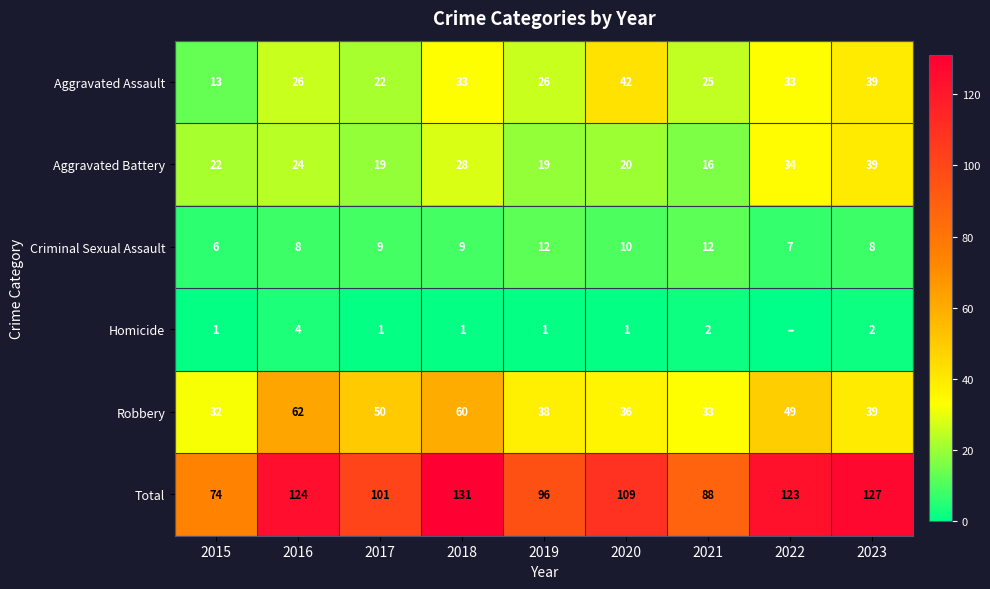

At which category is the sum across all series the highest?

2018